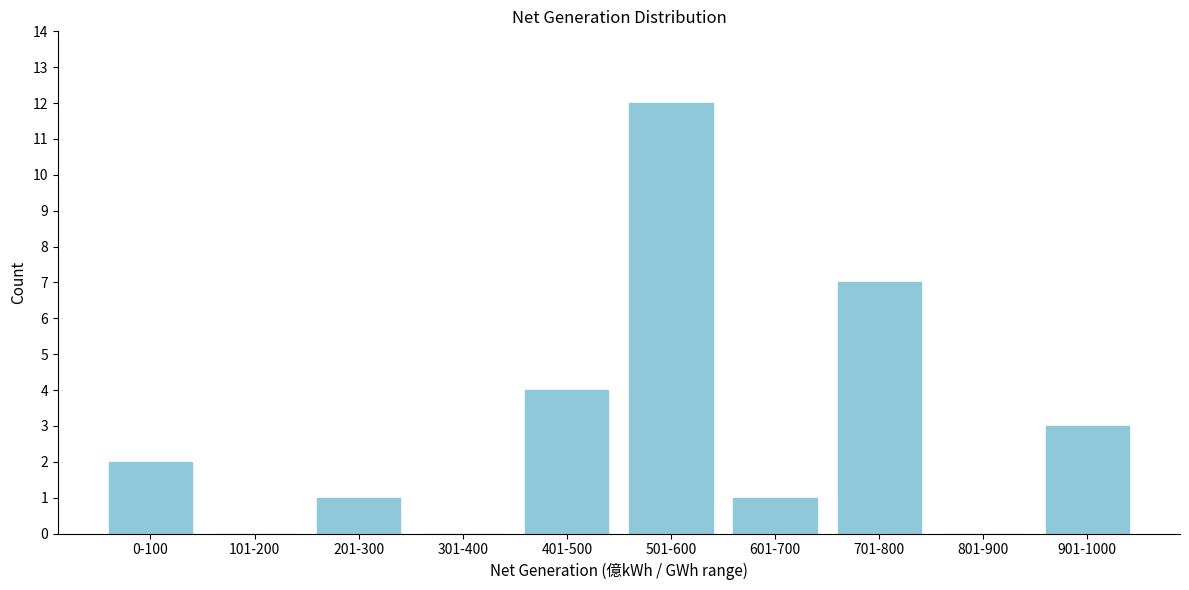

Reading left to right, what are all the values shown in this chart?

0-100=2	101-200=0	201-300=1	301-400=0	401-500=4	501-600=12	601-700=1	701-800=7	801-900=0	901-1000=3